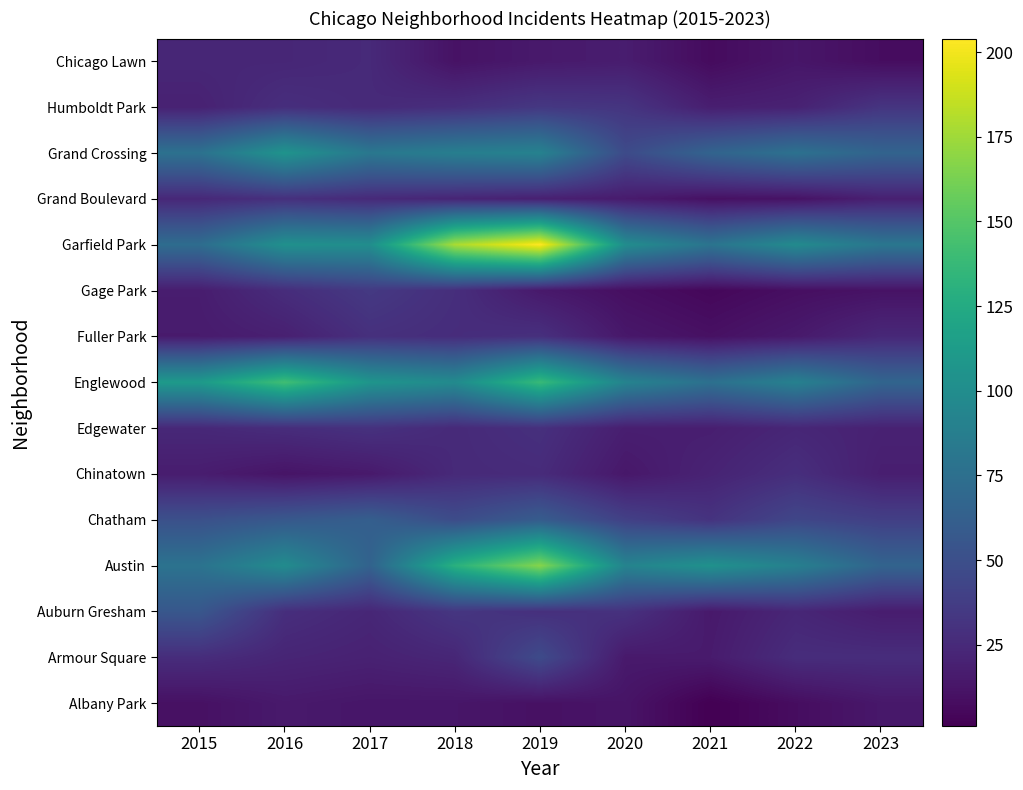

List the series in order of their peak value, lowest first.

Albany Park, Chicago Lawn, Chinatown, Fuller Park, Grand Boulevard, Edgewater, Humboldt Park, Gage Park, Armour Square, Auburn Gresham, Chatham, Grand Crossing, Englewood, Austin, Garfield Park